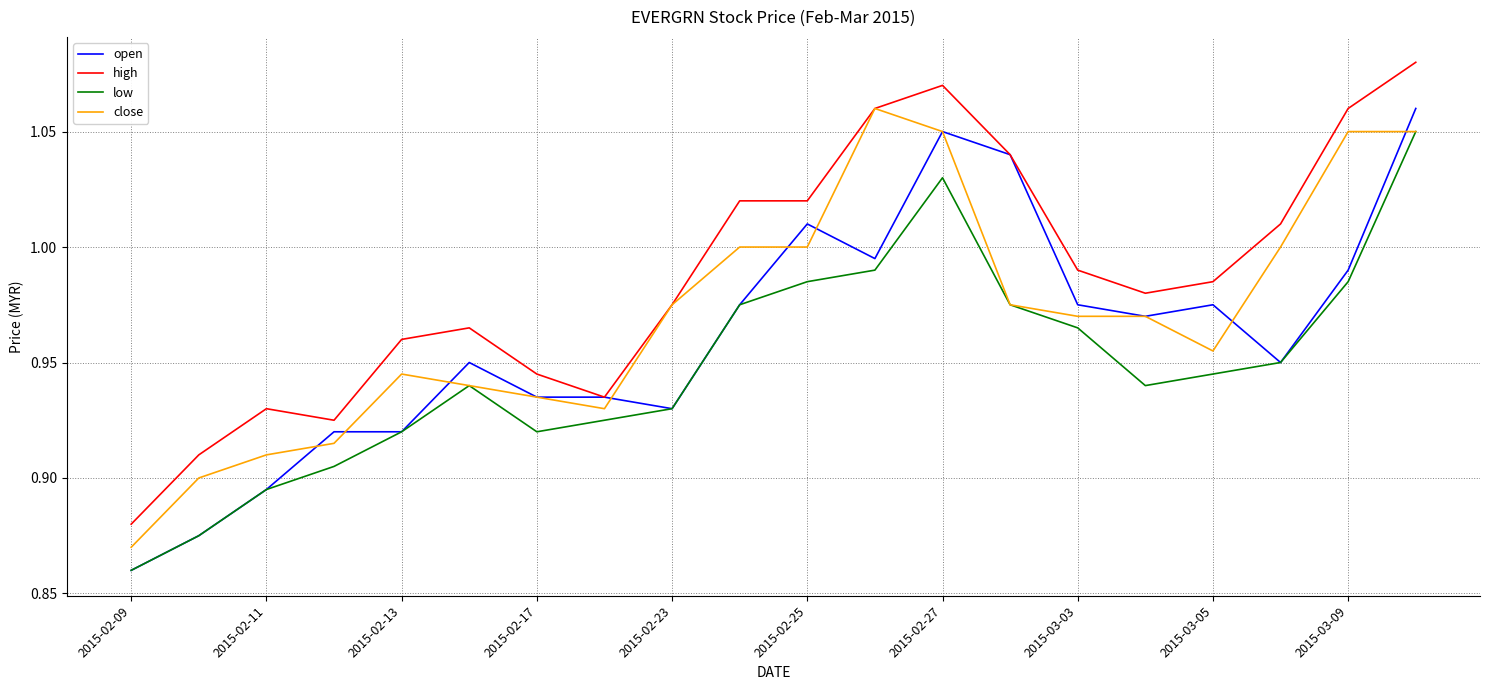

True or false: low and high intersect in this chart.

False